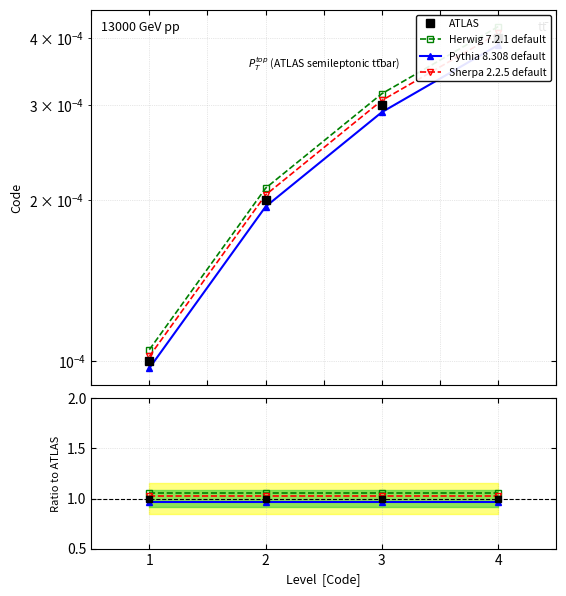

What are all the series names shown in the legend?

ATLAS, Herwig 7.2.1 default, Pythia 8.308 default, Sherpa 2.2.5 default